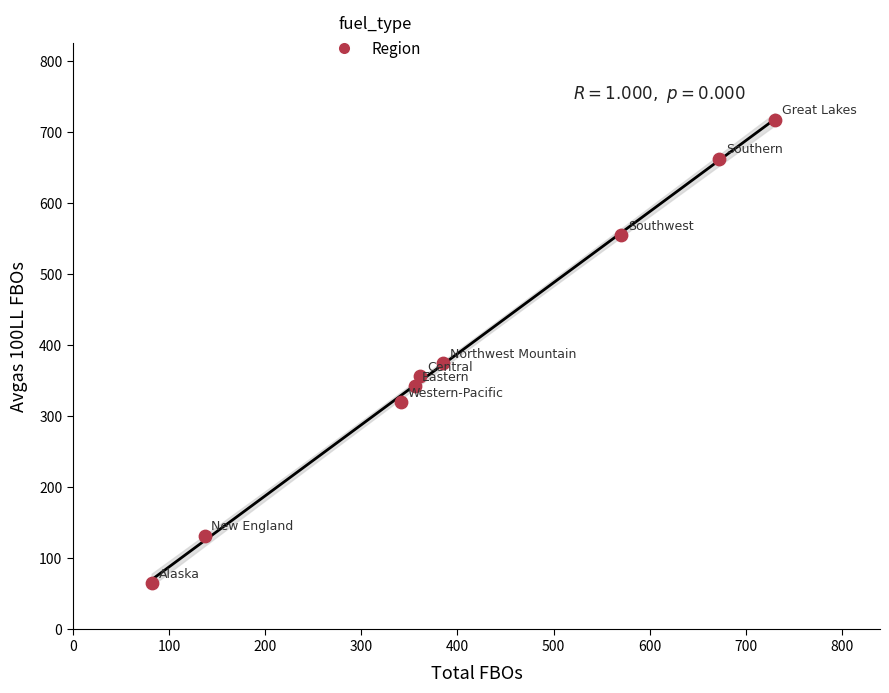

What is the range of Y values (max minus min)?

653